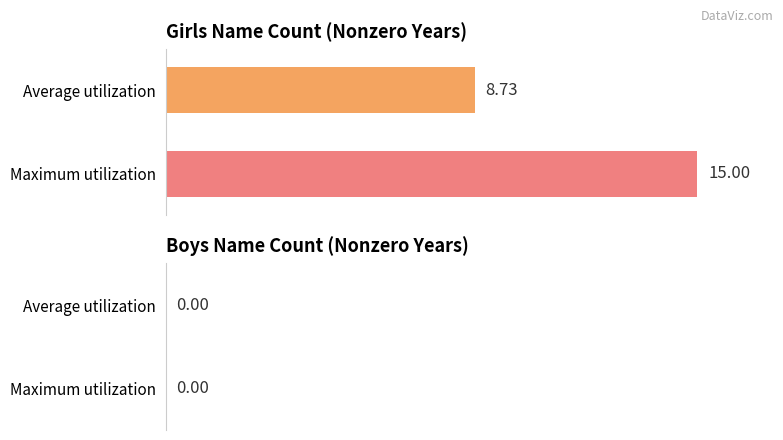

Count the number of categories in the chart.

1